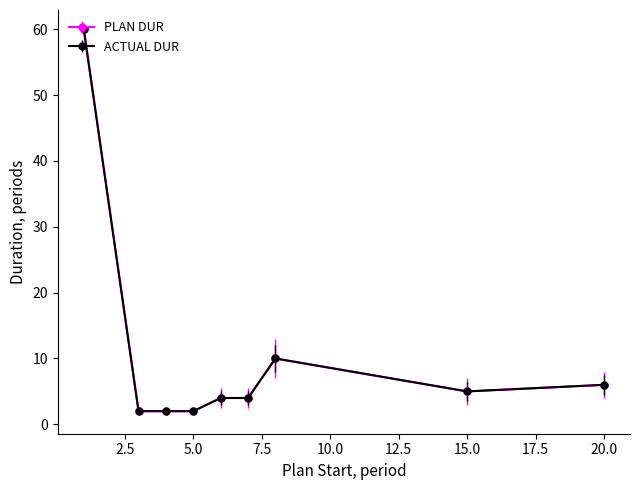

True or false: PLAN DUR has more than 0 interior local peaks.

True